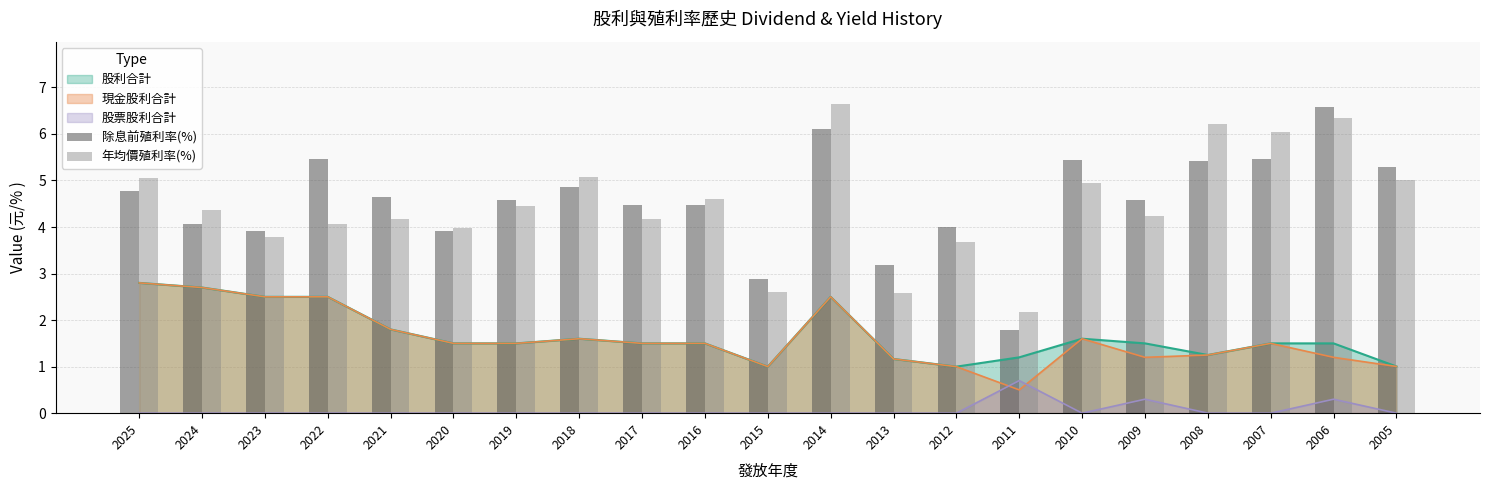

At which label does 除息前殖利率(%) first exceed 4?

2025